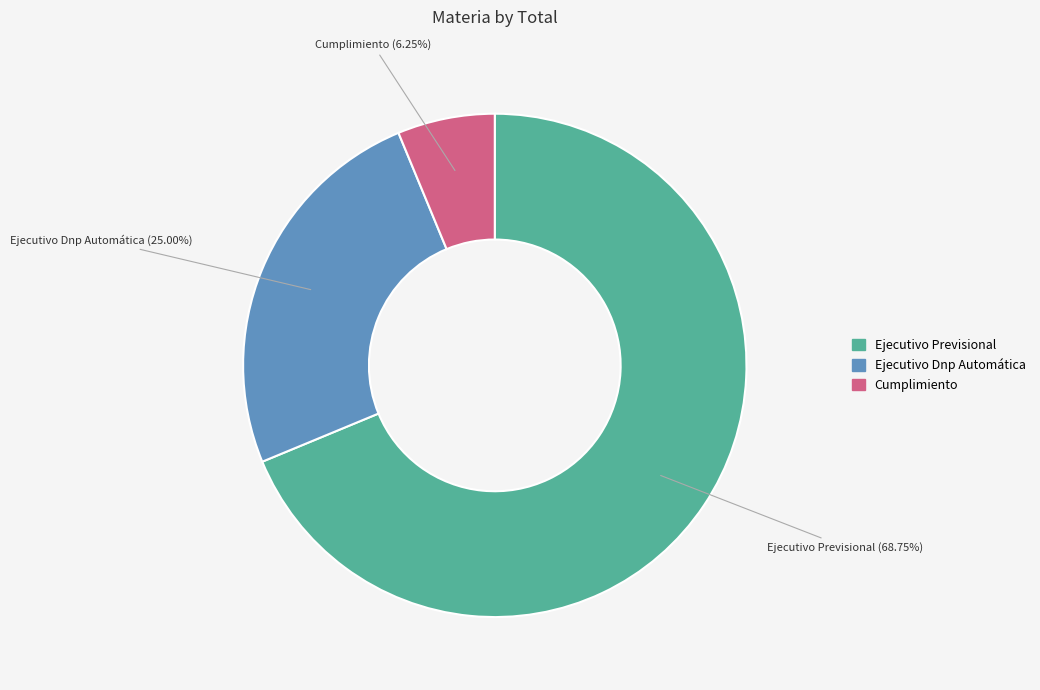

How many slices are in this pie chart?

3